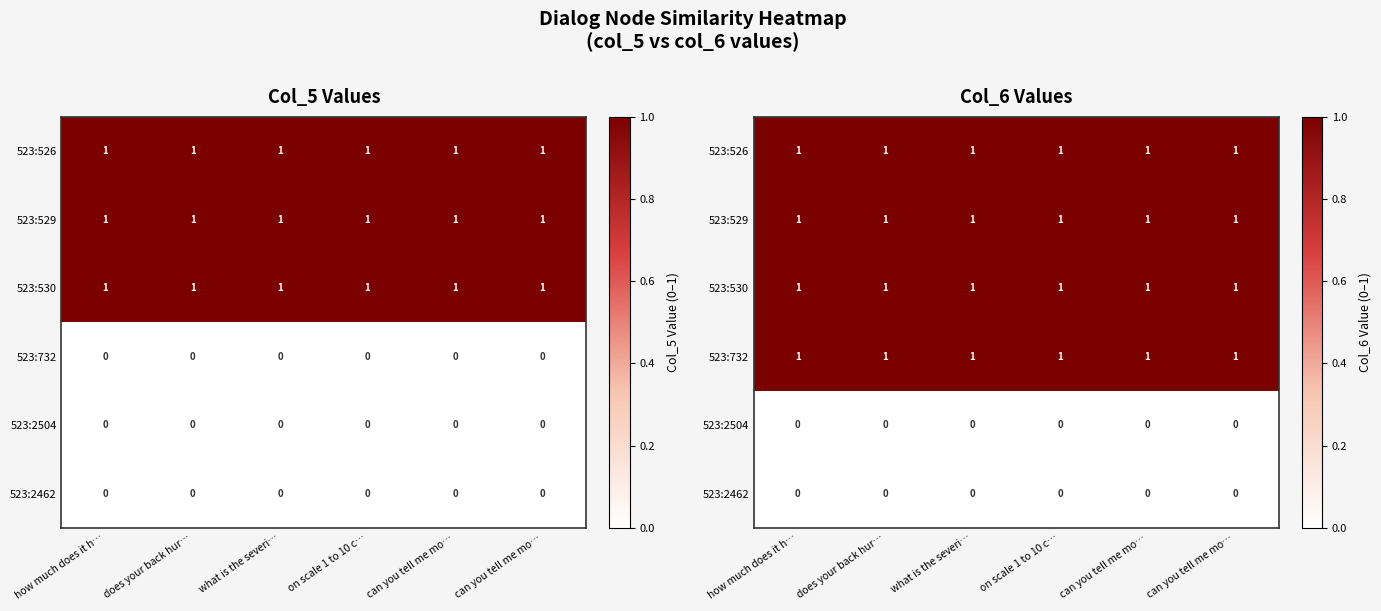

The 523:2462 series shows 0 at how much does it h…. True or false?

True